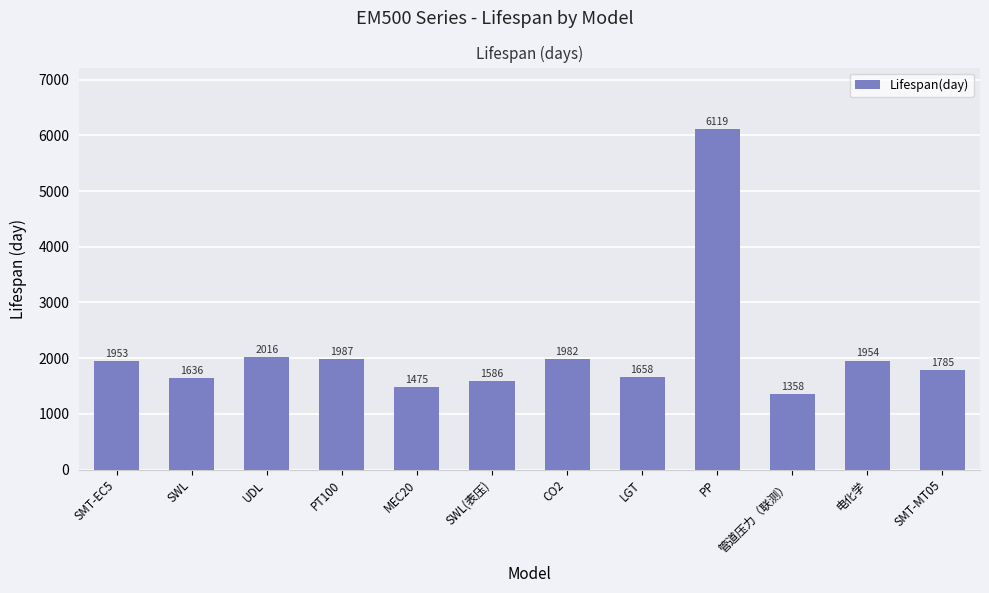

The chart shows a value of 3514.9 at 电化学. True or false?

False